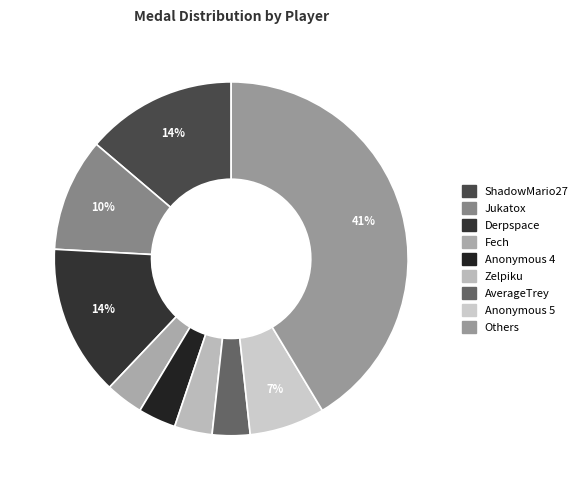

Count the number of slices in the pie.

9